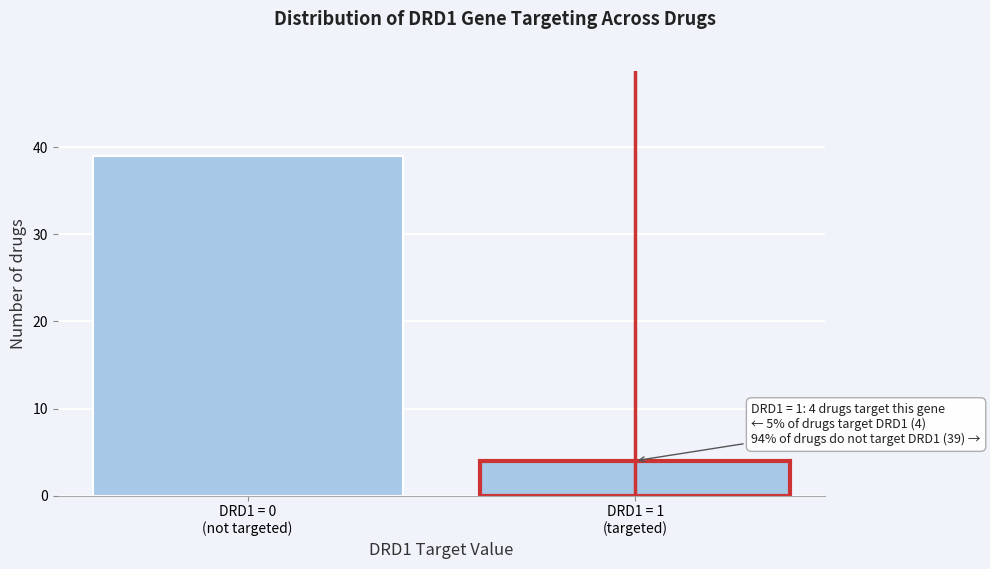

Reading left to right, what are all the values shown in this chart?

39	4